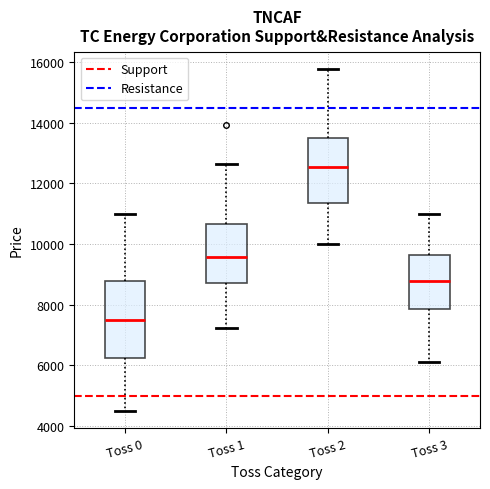

Reading left to right, read every box against the y-axis: the position of its median line, the range the box covers, and the ends of its whiskers. The values are not printed on the chart, so give them approximately, as read against the axis.

Toss 0: median 7400, box 6200 to 8800, whiskers 4600 to 11000
Toss 1: median 9600, box 8800 to 10600, whiskers 7200 to 12600
Toss 2: median 12600, box 11400 to 13400, whiskers 10000 to 15800
Toss 3: median 8800, box 7800 to 9600, whiskers 6200 to 11000